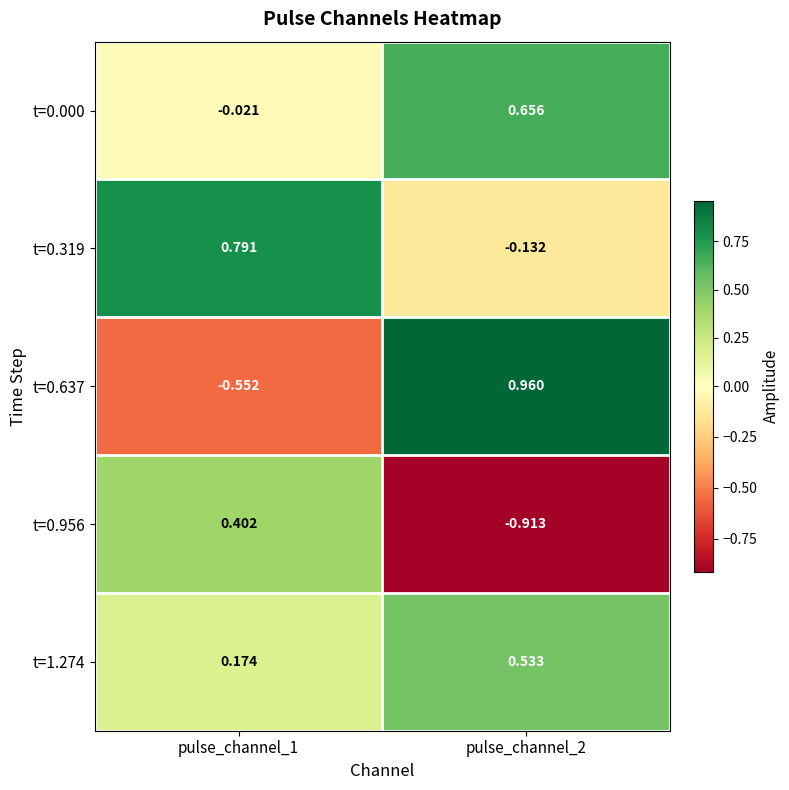

Is the value of t=0.637 at pulse_channel_1 greater than the value of t=1.274 at pulse_channel_2?

No